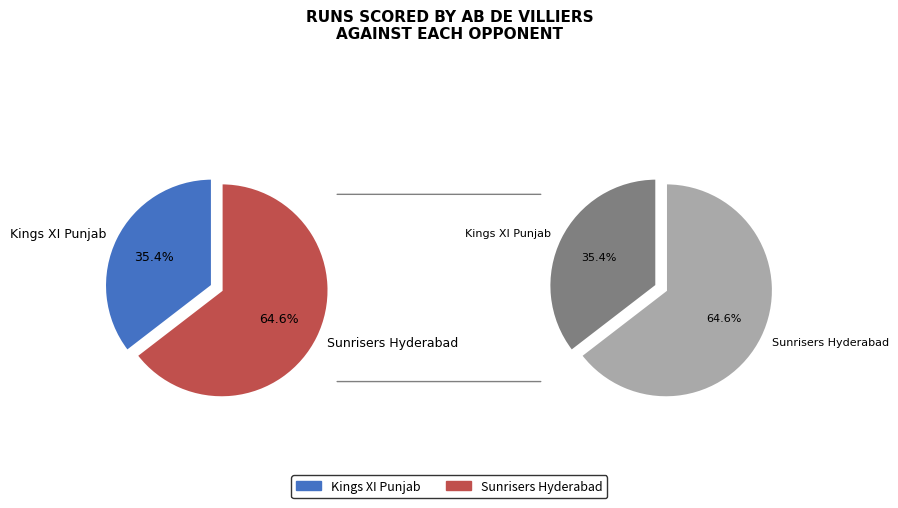

How many segments does this pie chart have?

2